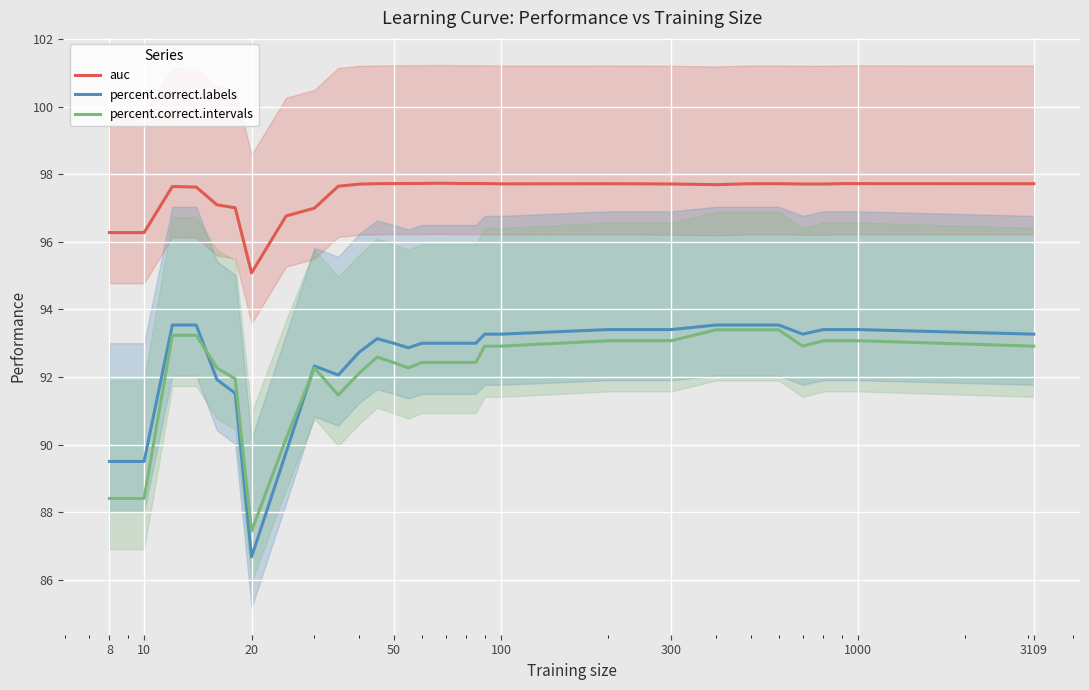

What is the lowest value of the percent.correct.labels series?

86.7